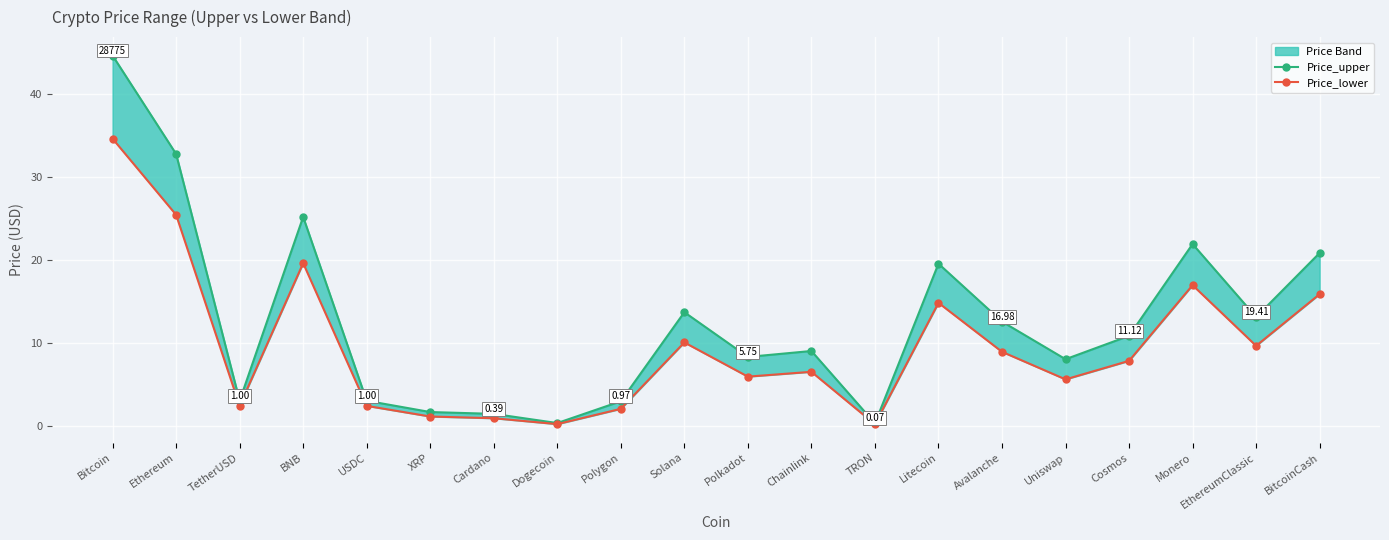

Where is Price_upper nearest to the value 22?

Monero